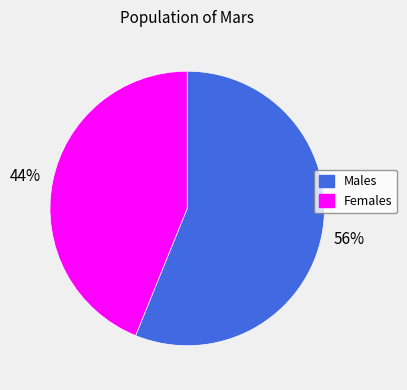

Which slice is the smallest?

Females